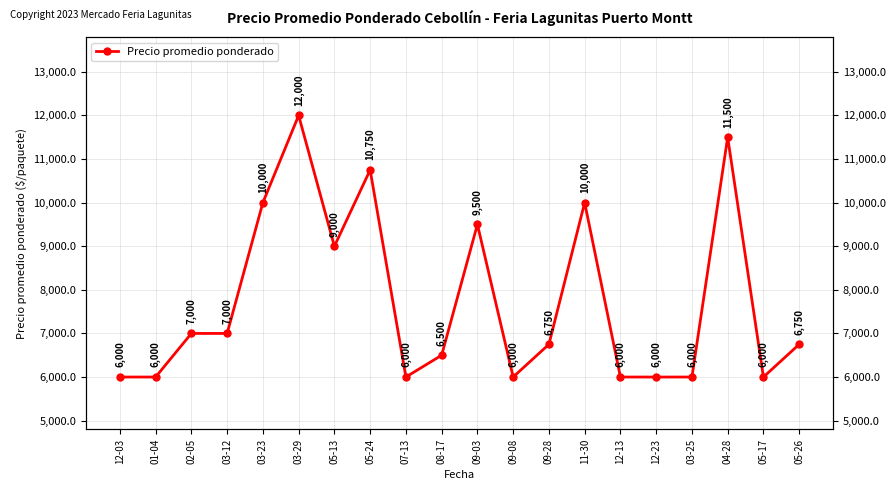

How many lines are shown in the chart?

1